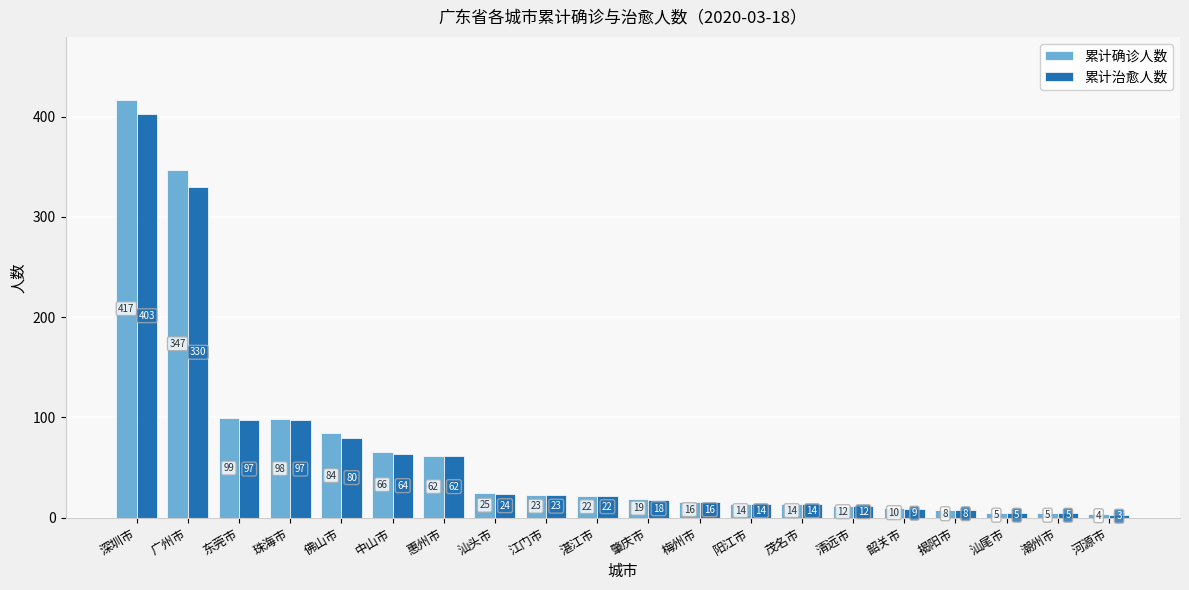

What is the value of the 累计确诊人数 bar at the 18th from the left?

5